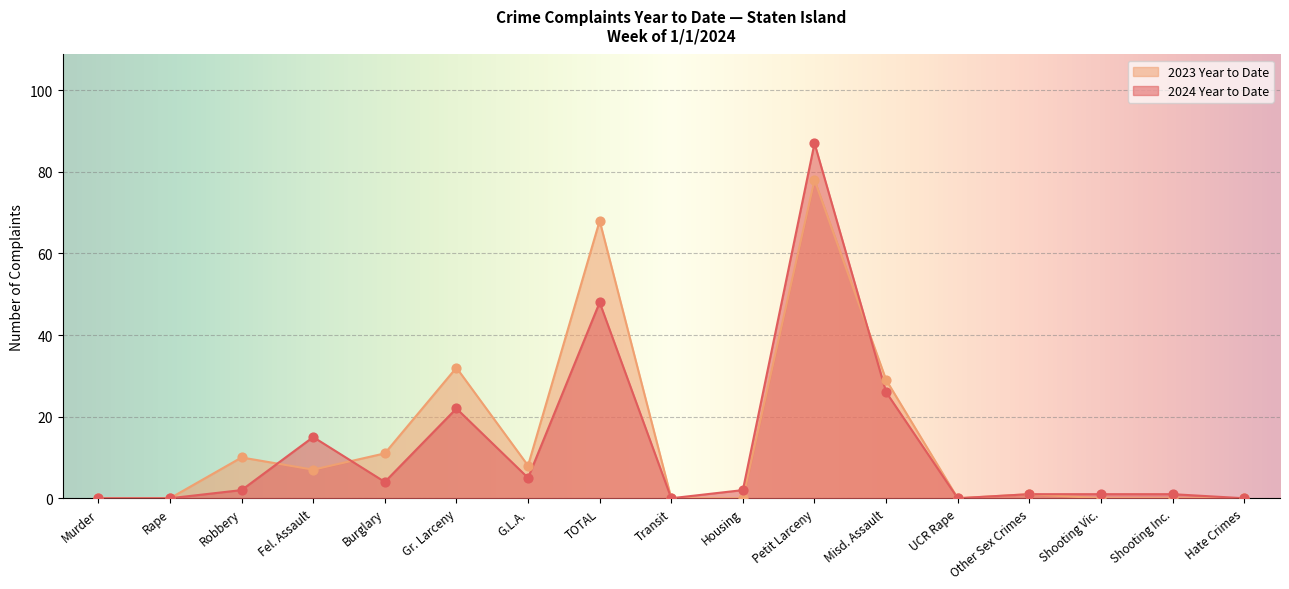

At how many categories does at least one series exceed 71?

1